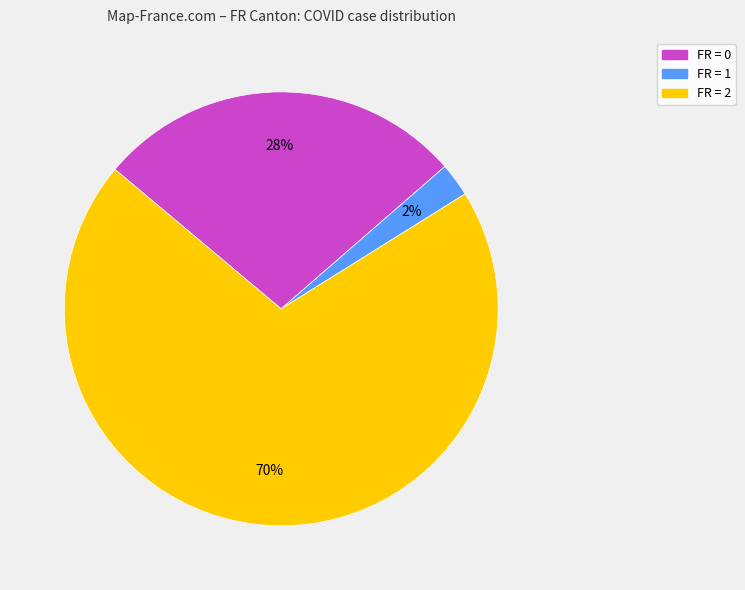

To the nearest percent, what is the average slice percentage?

33%